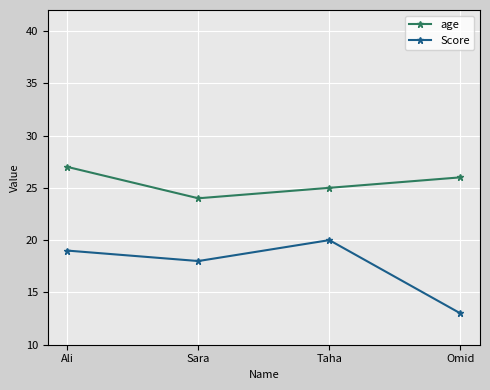

How many data points in age are less than 26?

2